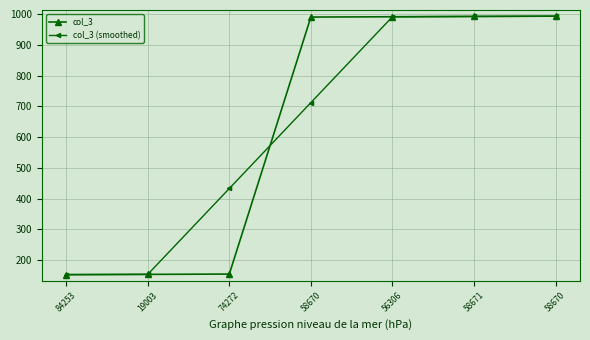

How many values in the col_3 (smoothed) series are below 712?

3